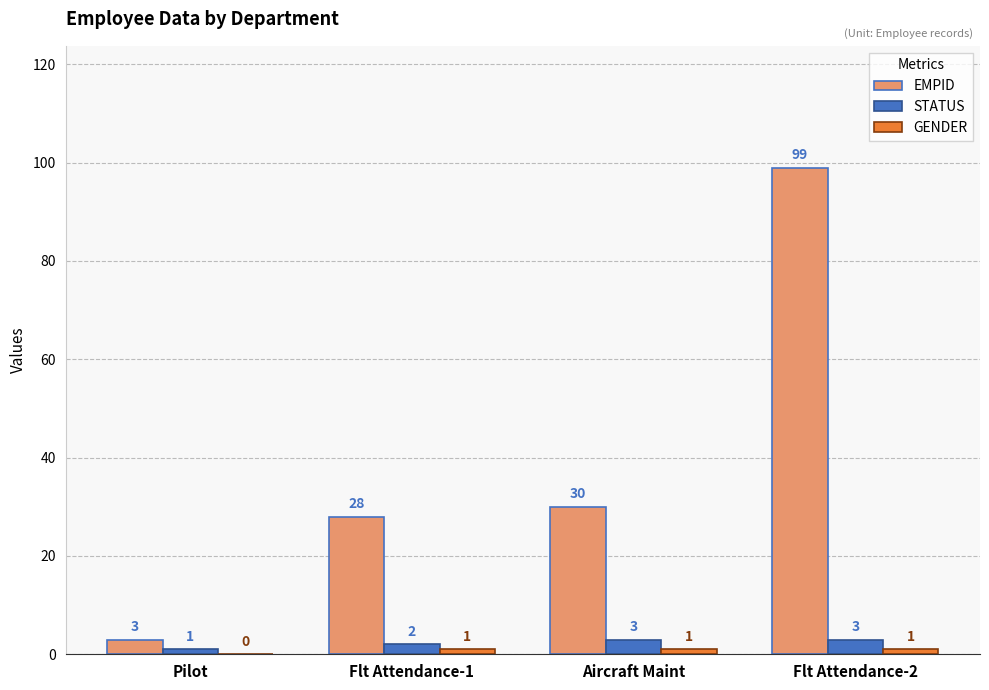

What is the greatest value displayed?

99